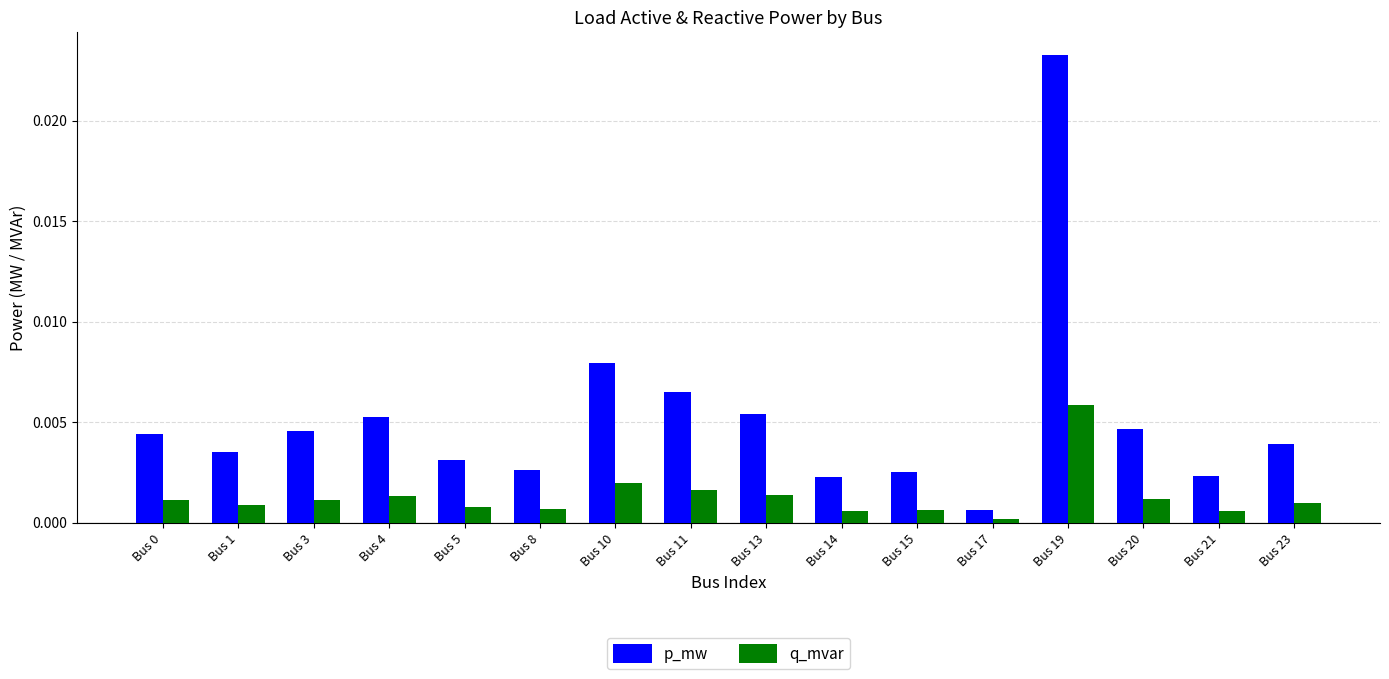

The p_mw series shows 0.0 at Bus 20. True or false?

True